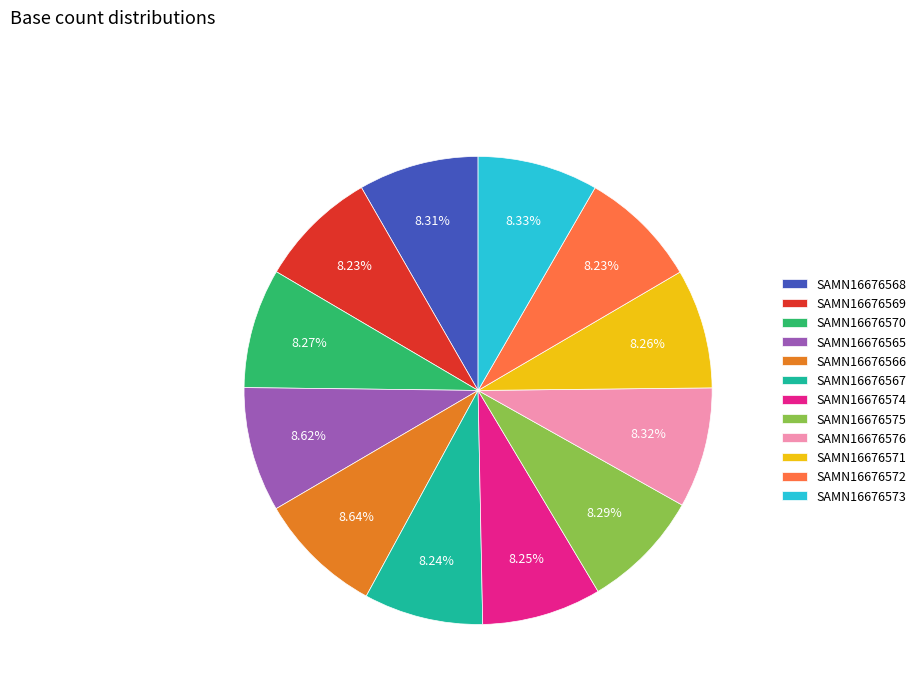

Approximately how many times larger is the value at SAMN16676567 compared to SAMN16676576?

1.0